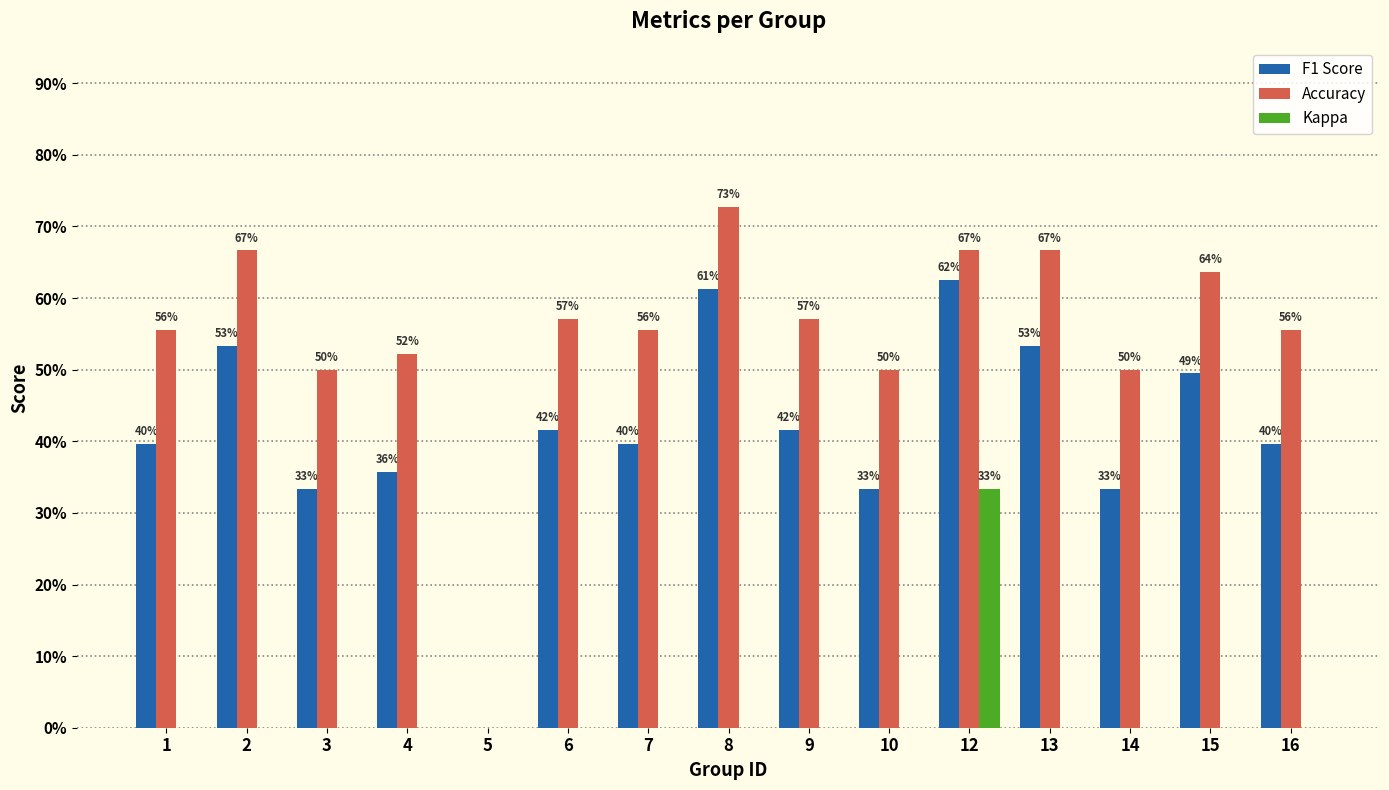

At which category is the sum across all series the highest?

12